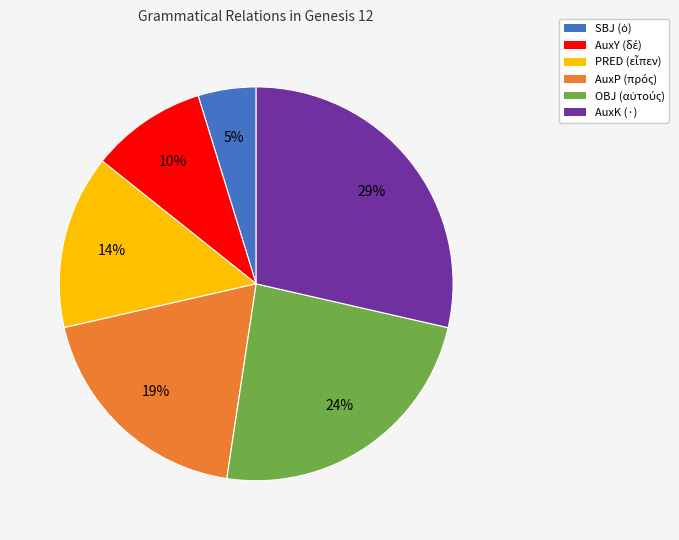

To the nearest percent, what is the difference between the largest and smallest slice percentages?

24%